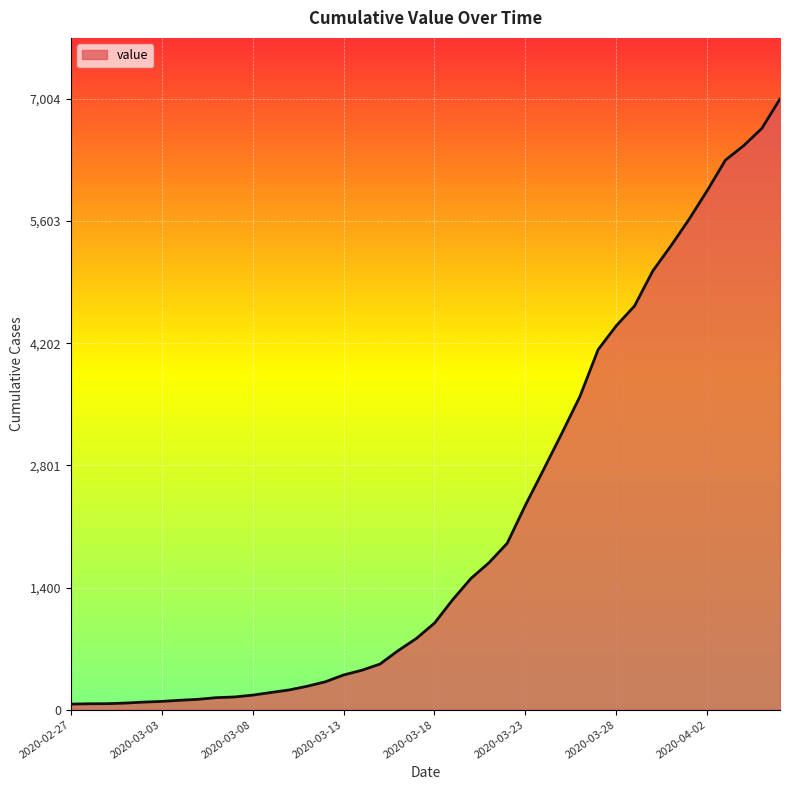

What is the difference between the maximum and minimum values?

6940